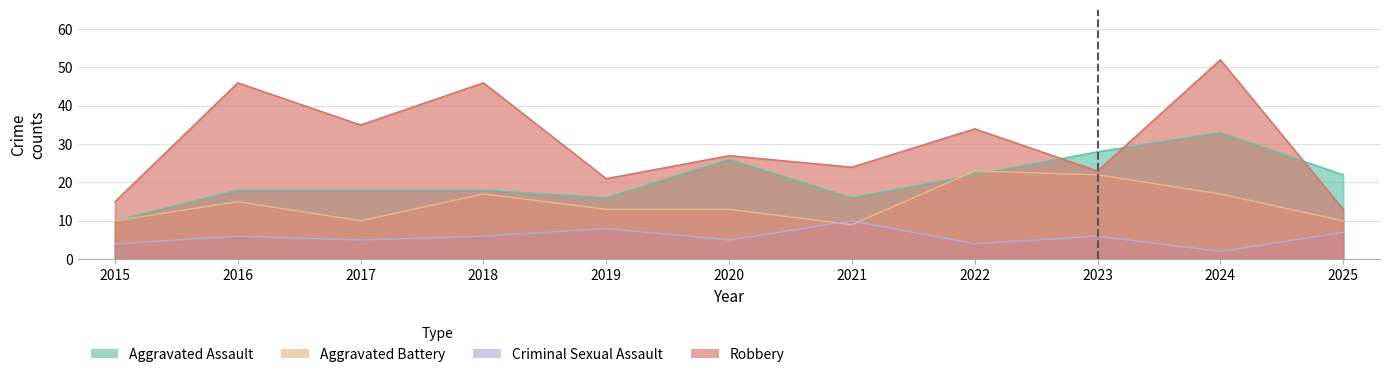

Where is the first local minimum for Criminal Sexual Assault?

2017